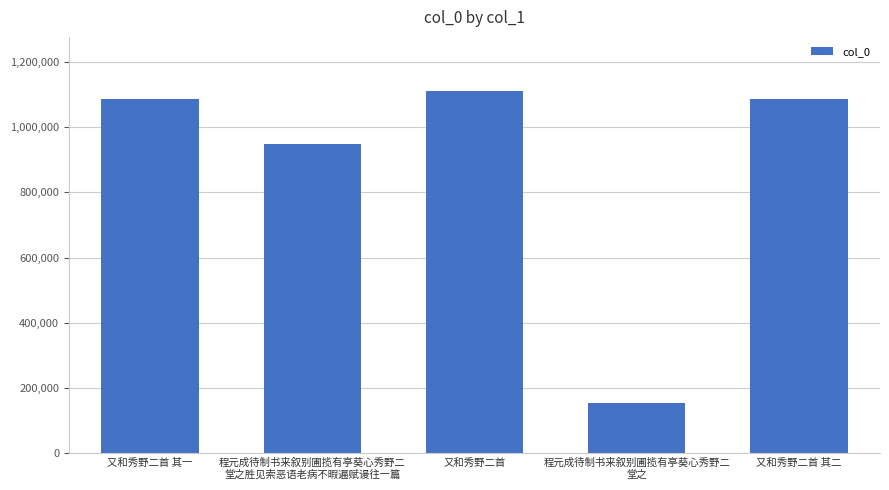

Approximately how many times larger is the value at 又和秀野二首 compared to 又和秀野二首 其二?

1.0